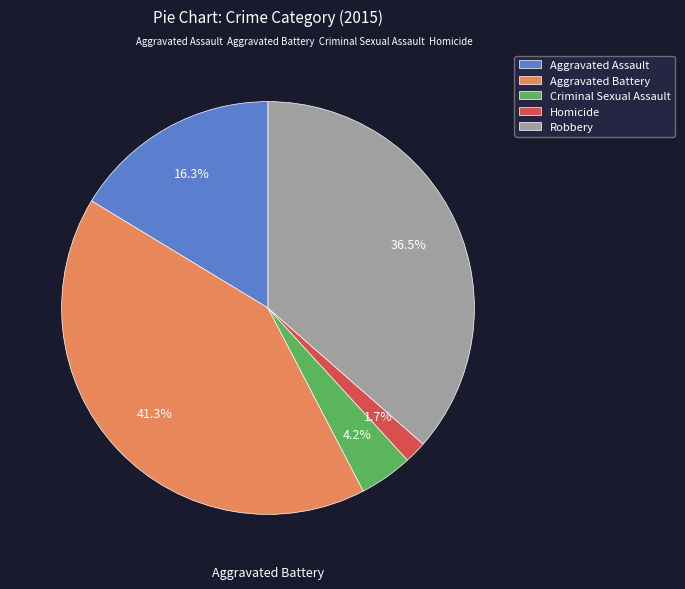

Between Homicide and Aggravated Battery, which is larger?

Aggravated Battery